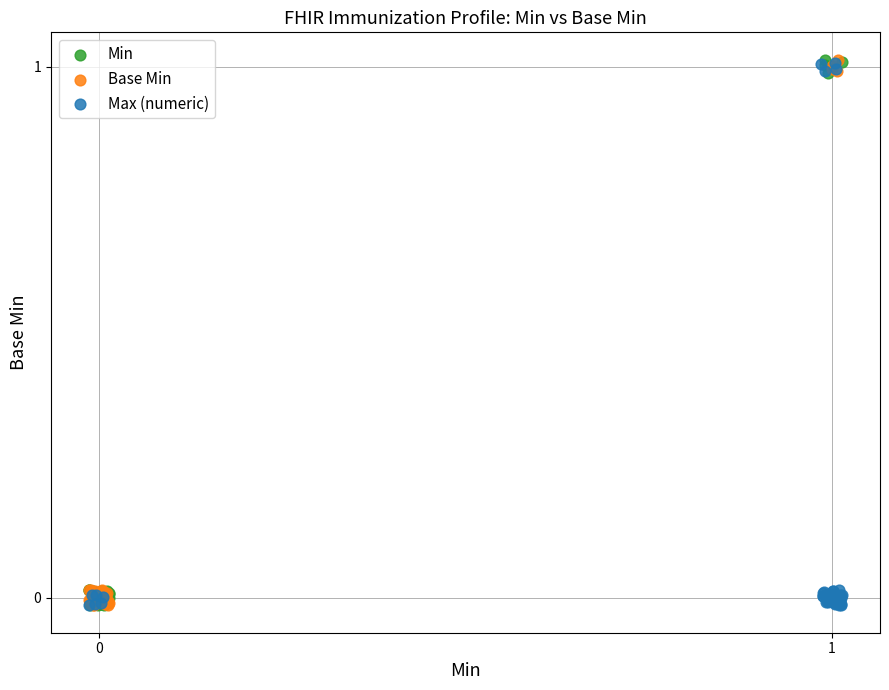

What are all the series names shown in the legend?

Min, Base Min, Max (numeric)